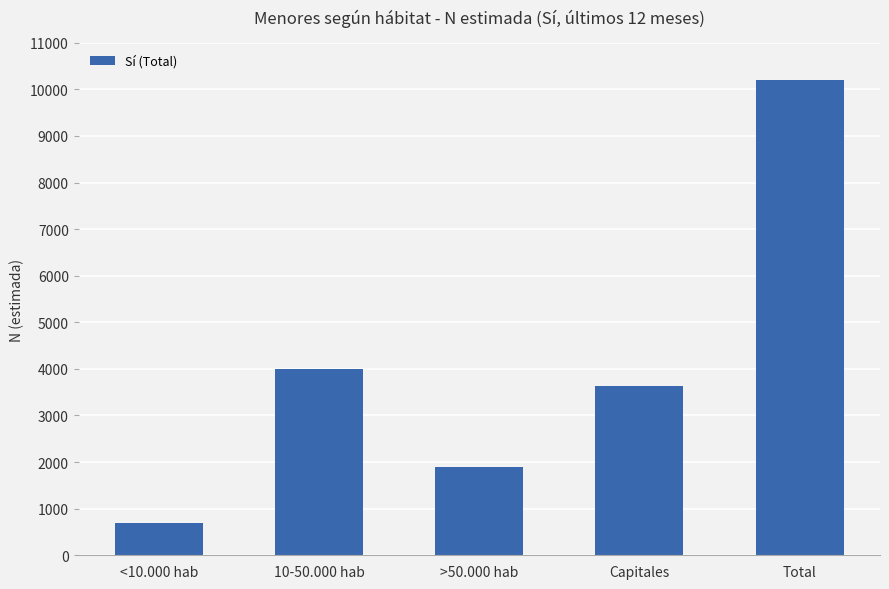

What is the difference between the maximum and minimum values?

9524